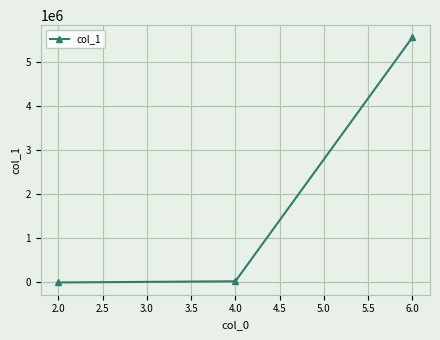

Reading right to left, extract all data points from this chart.

6.0=5564912	4.0=27277	2.0=139